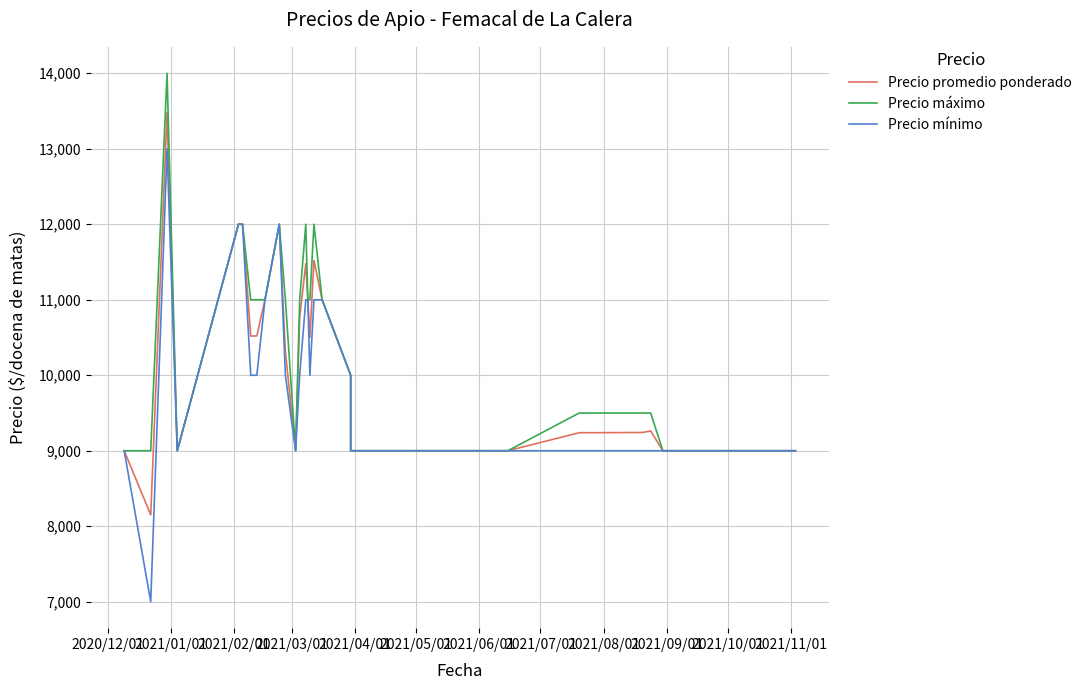

True or false: Precio promedio ponderado and Precio mínimo intersect in this chart.

False